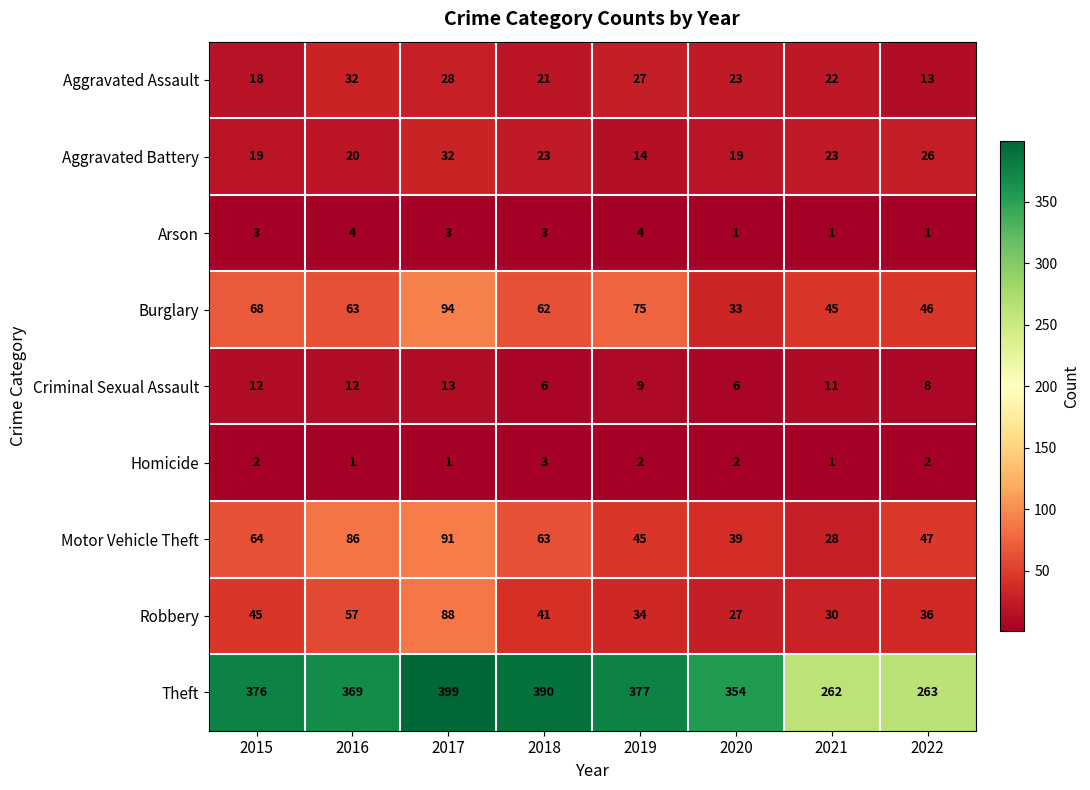

The value of Aggravated Assault at 2021 is 14. True or false?

False